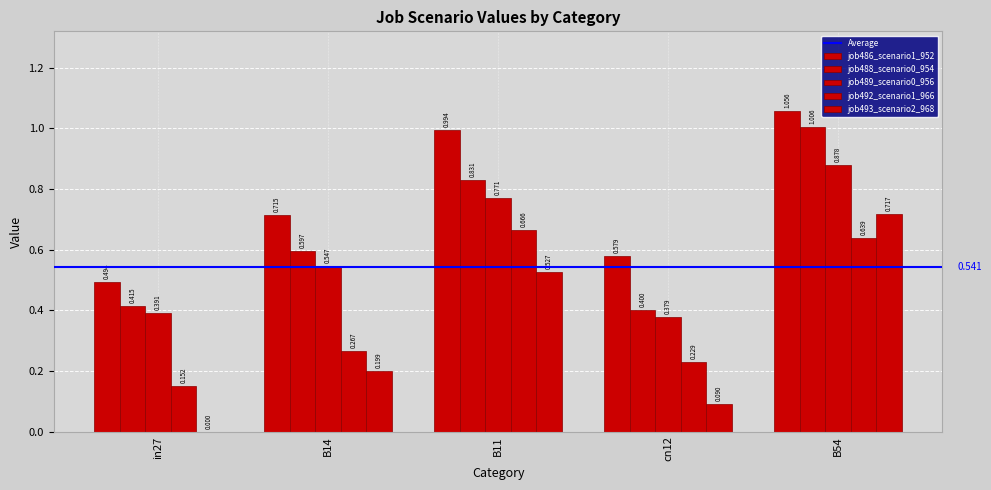

How many groups of bars are there?

5